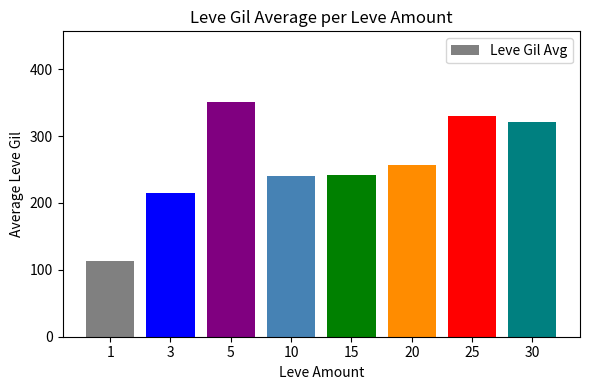

What value does the data have at 15?

241.3